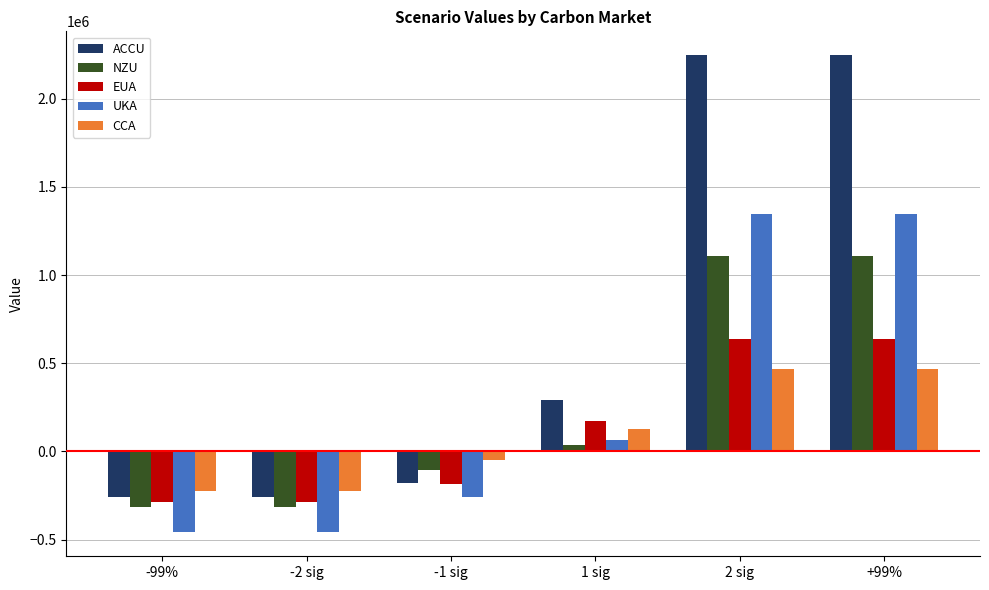

Which series has the widest spread of values?

ACCU